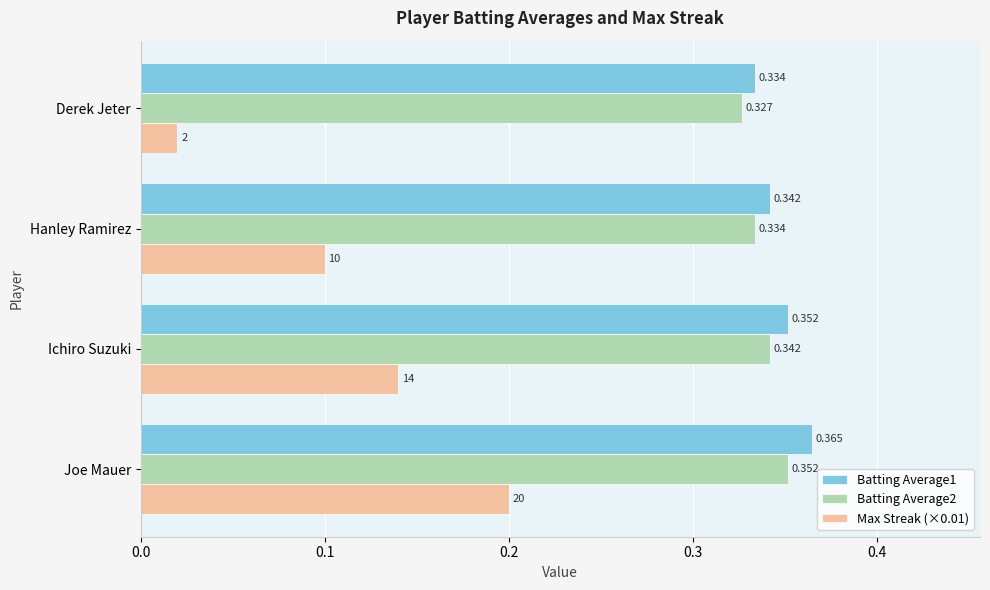

Is the value of Max Streak (×0.01) at Derek Jeter greater than the value of Batting Average1 at Ichiro Suzuki?

No